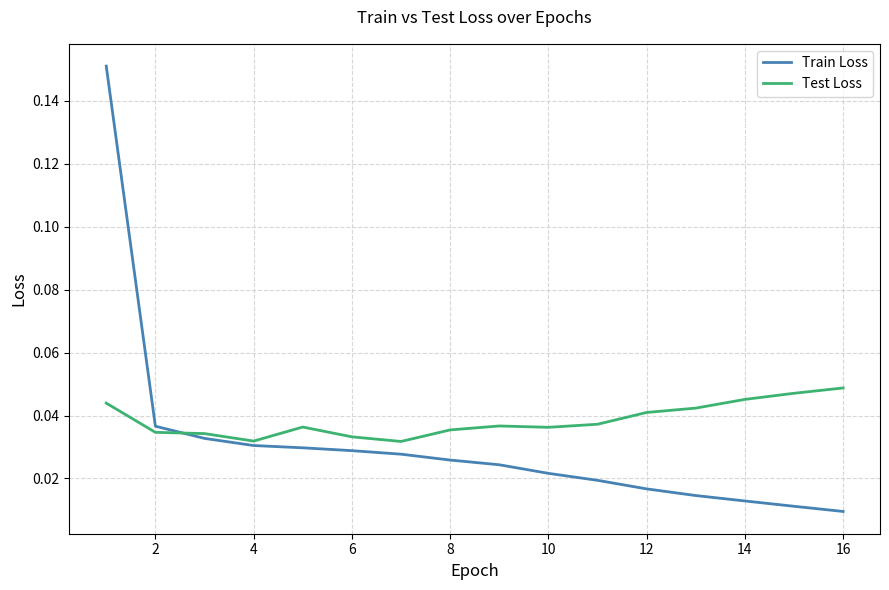

Which series has the largest range (max minus min)?

Train Loss